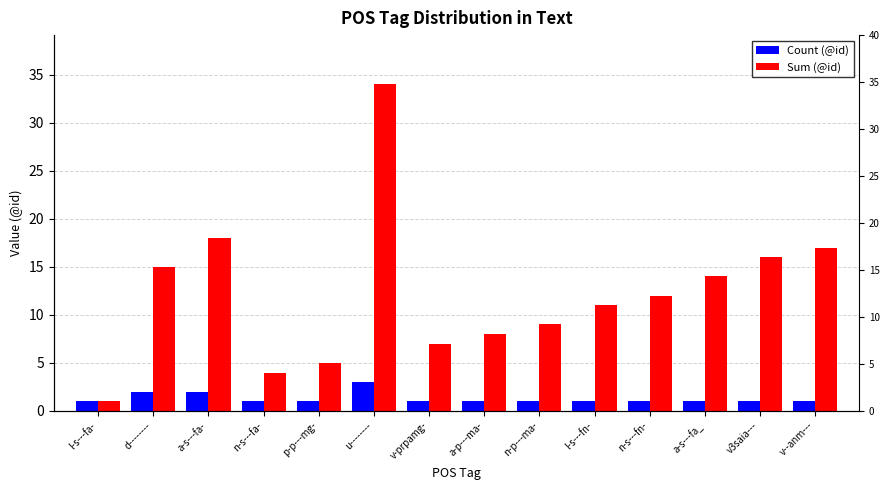

What is the value of the Count (@id) bar at the 7th from the left?

1